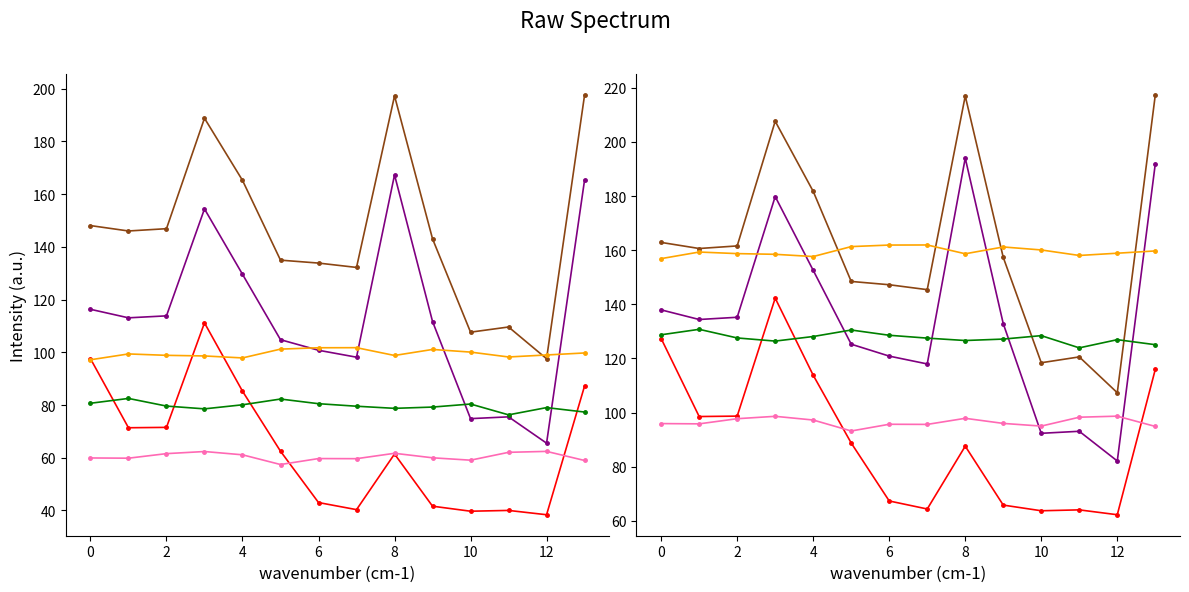

How many values in the col_11 series exceed 88?

7